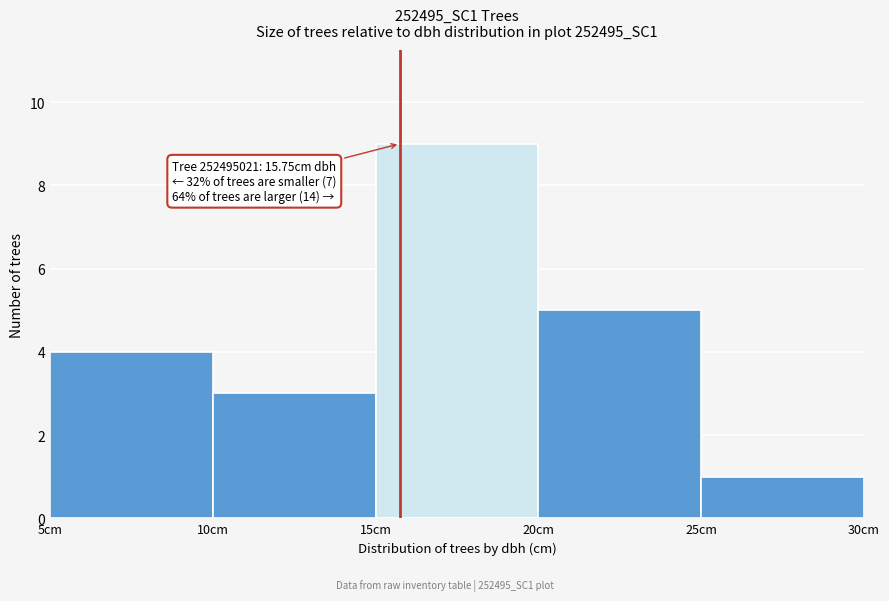

Which range on the x-axis has the tallest bar?

15 to 20